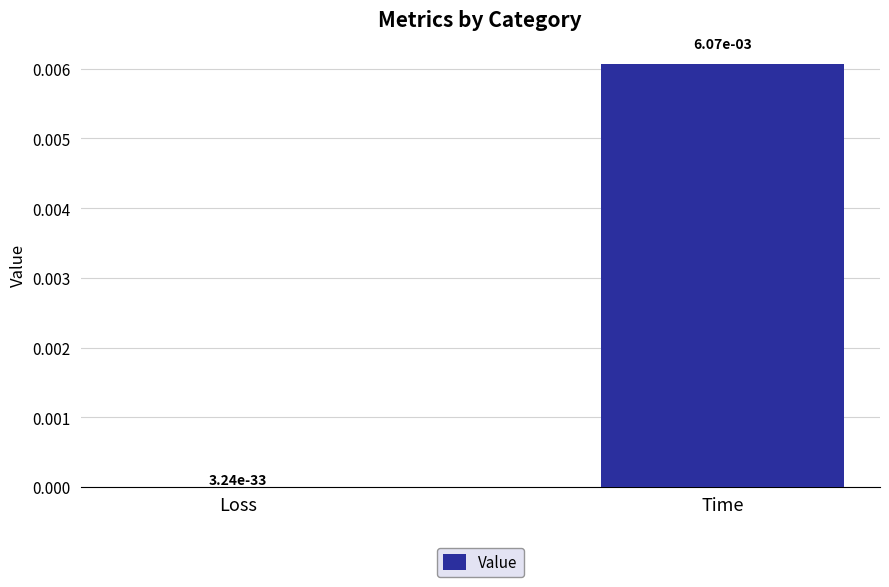

Are the bars horizontal?

No